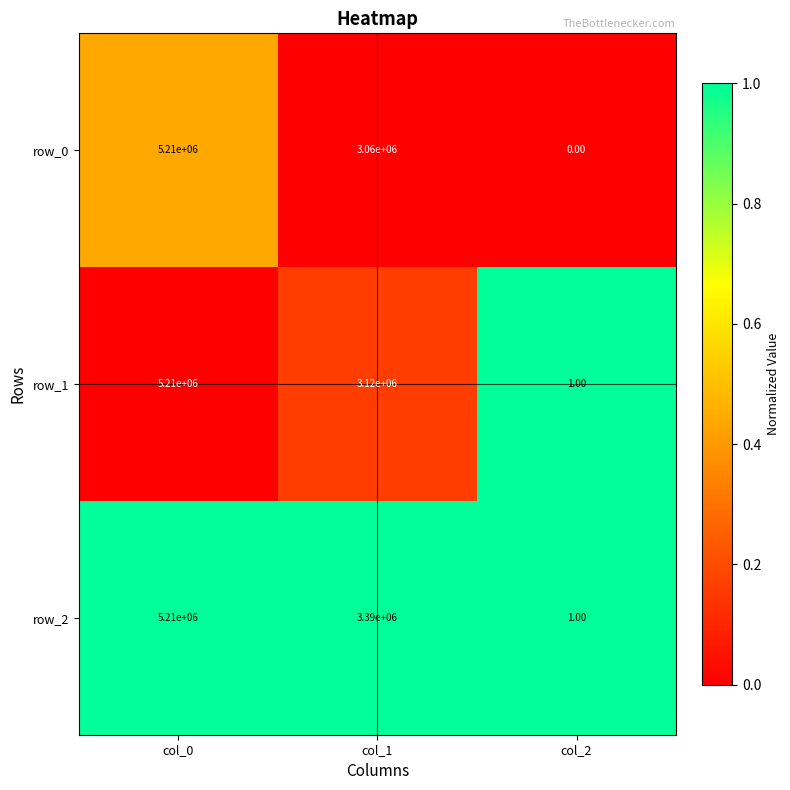

How many data points in row_1 are less than 3120000?

1